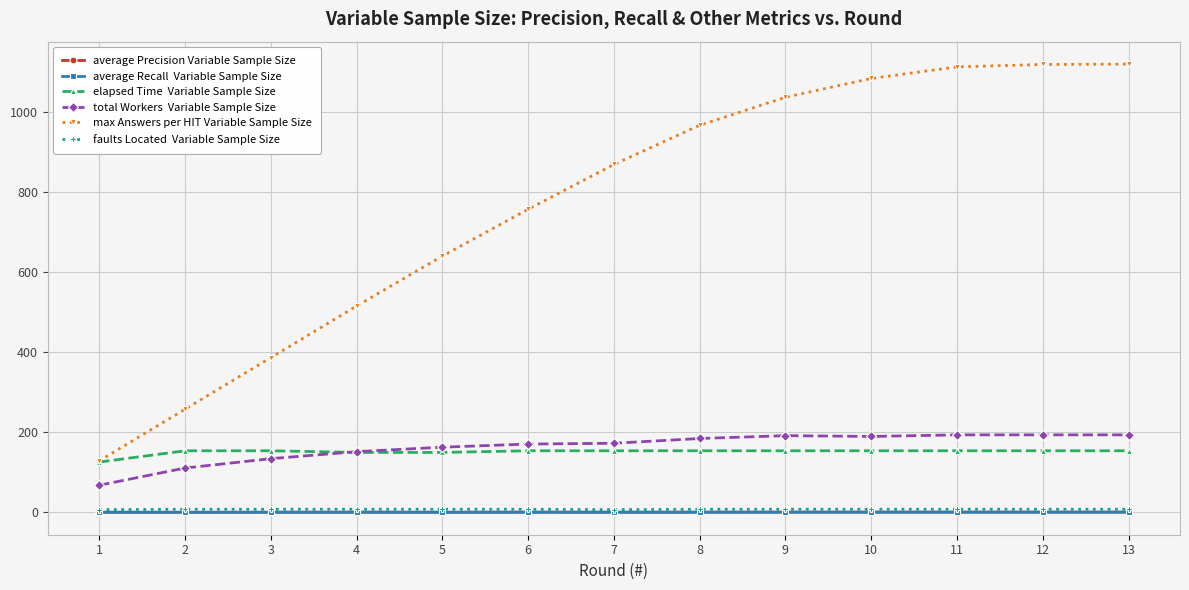

How many lines are shown in the chart?

6